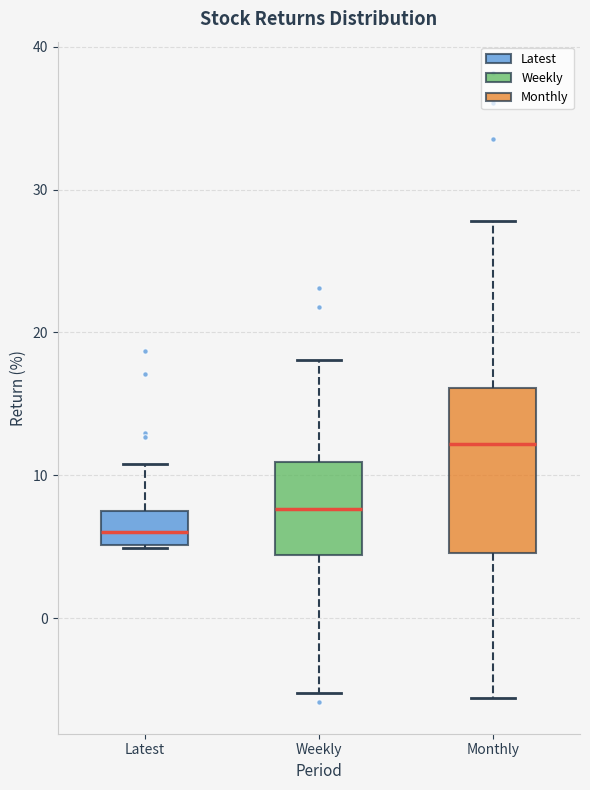

Where does the upper whisker of the box for Monthly end on the y-axis? The values are not printed on the chart, so give them approximately, as read against the axis.

28